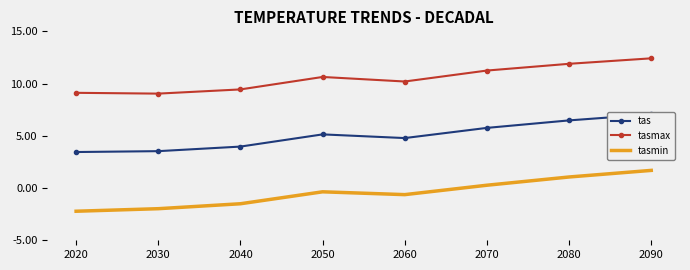

Which series has the largest total across all categories?

tasmax